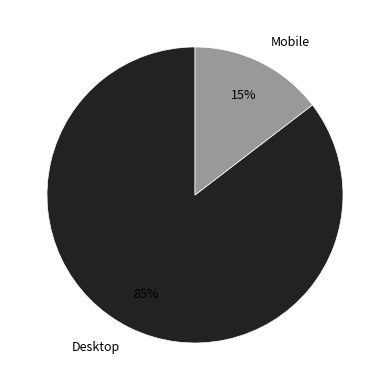

Count the number of slices in the pie.

2